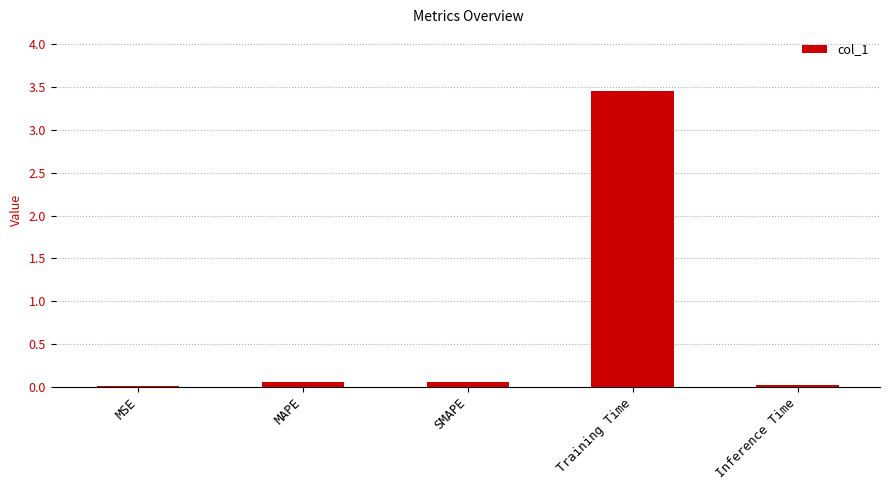

True or false: the data shows 0.0 at Inference Time.

True